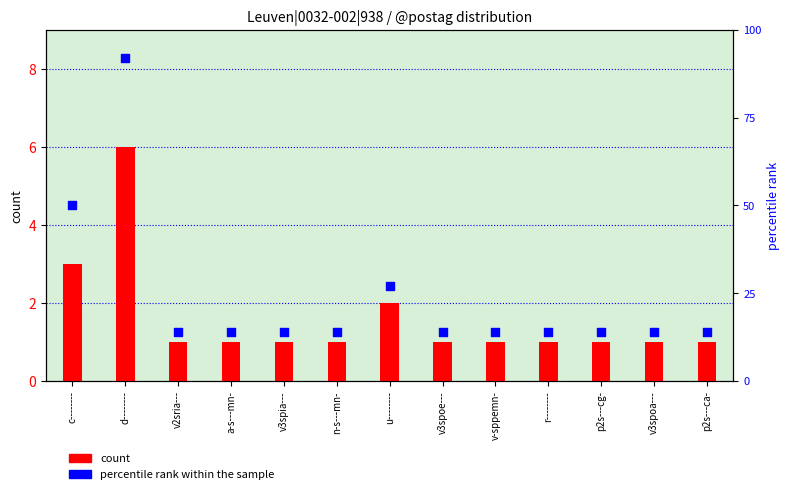

Which series contains the lowest Y value?

count